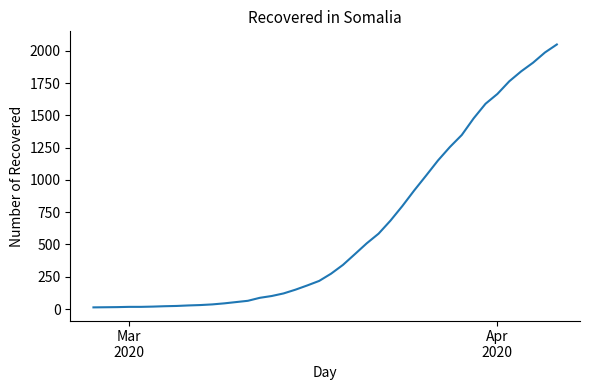

What is the difference between the maximum and minimum values?

2036